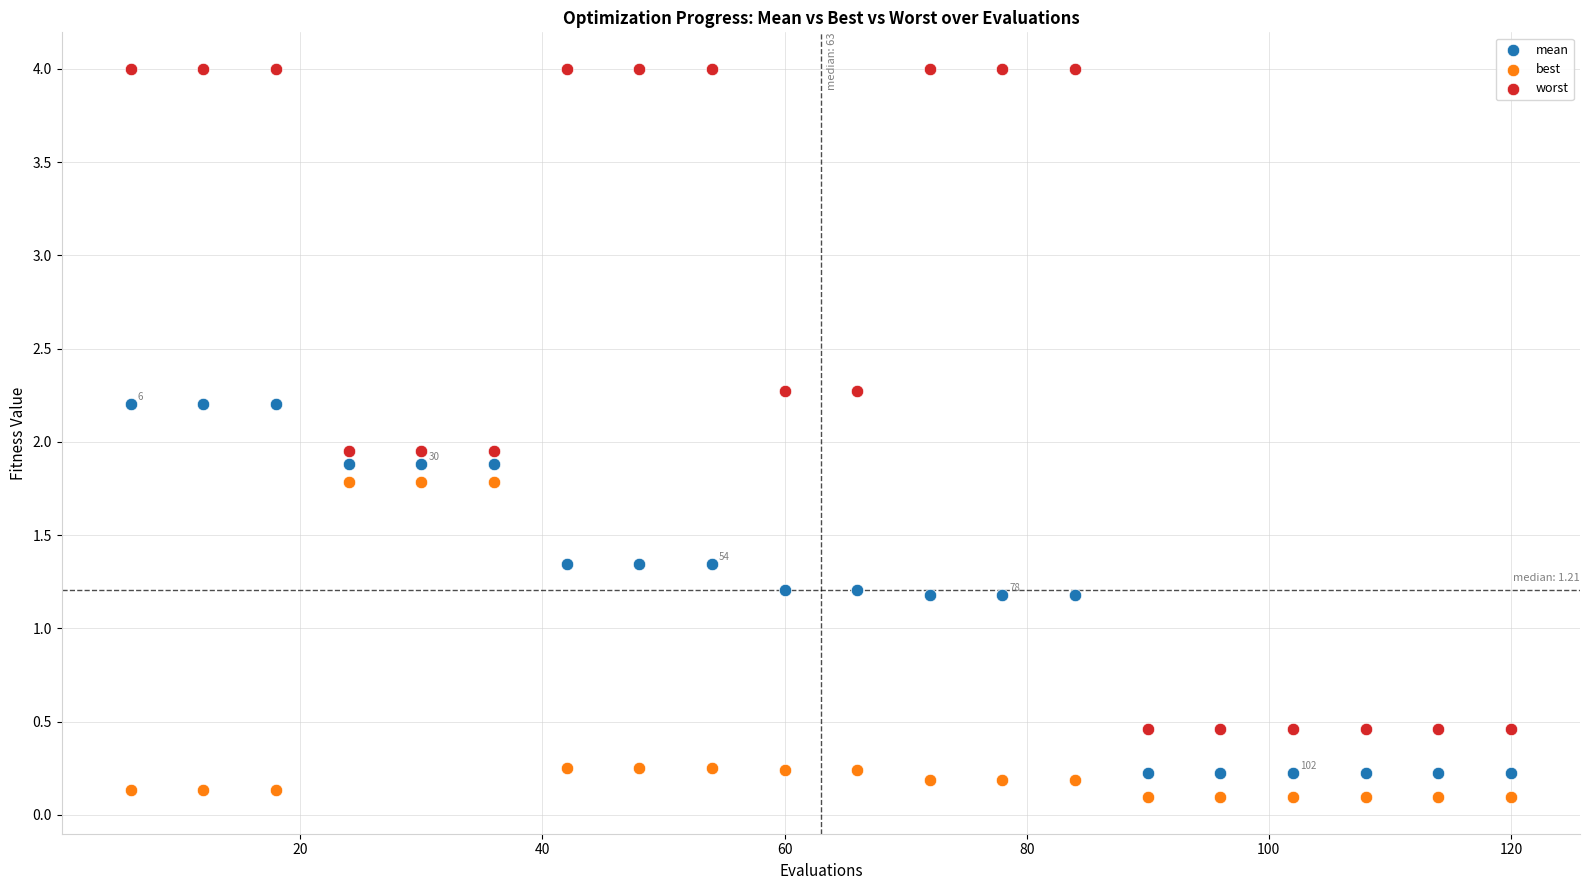

Which series has the widest spread of Y values?

worst